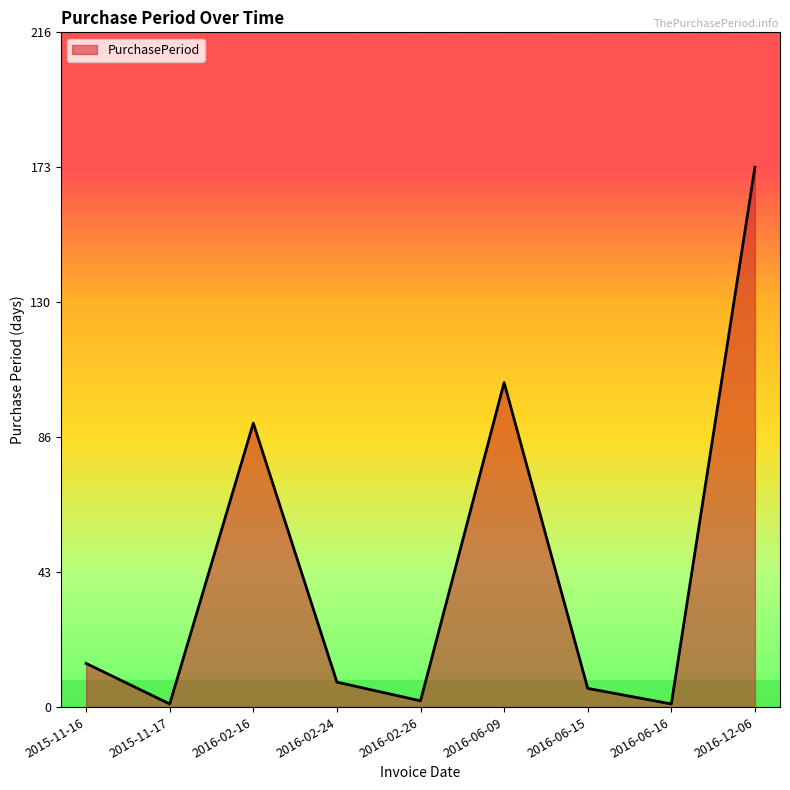

Reading left to right, transcribe all the data shown in this chart.

14	1	91	8	2	104	6	1	173